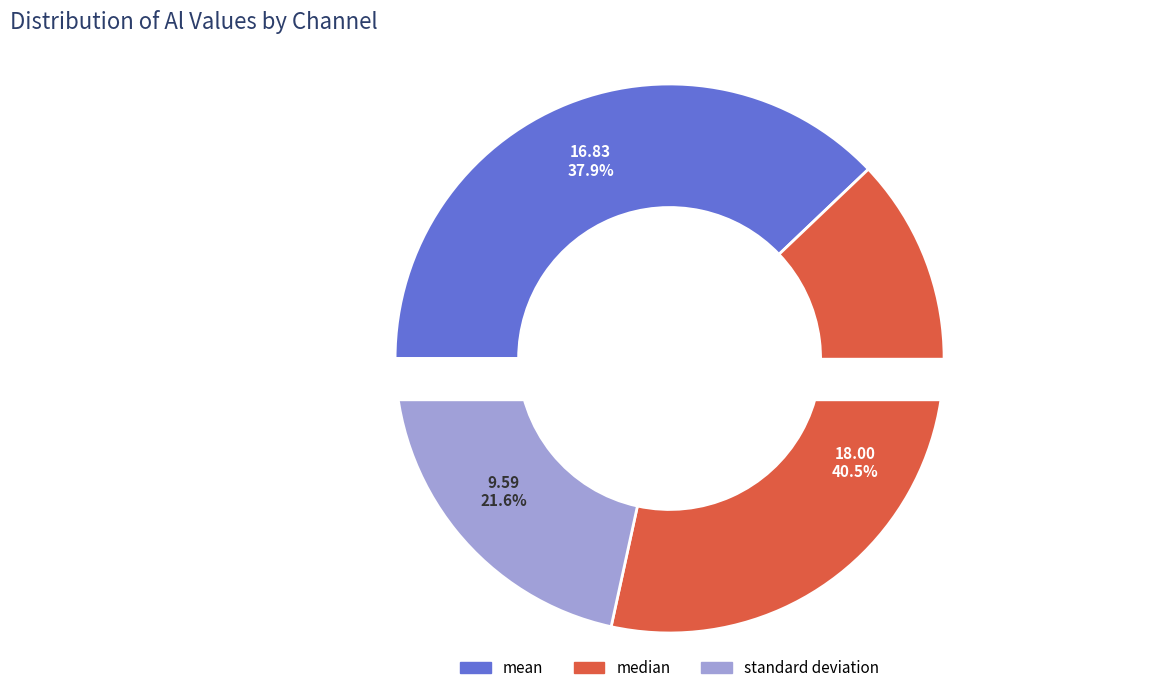

Does any single category account for the majority?

No